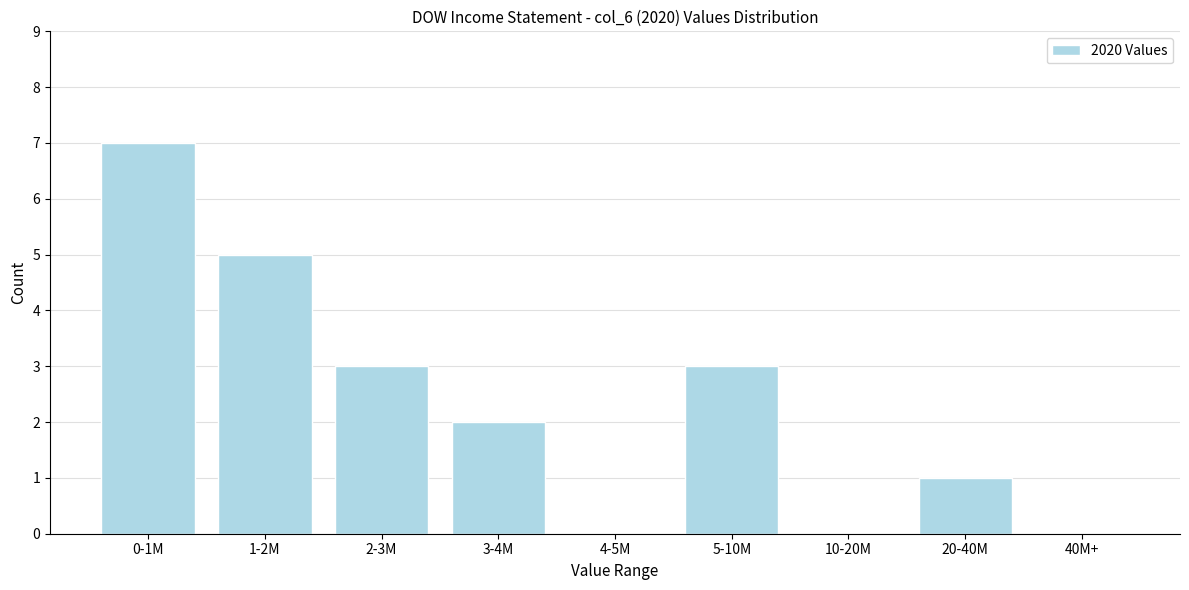

Reading left to right, what are all the values shown in this chart?

0-1M=7	1-2M=5	2-3M=3	3-4M=2	4-5M=0	5-10M=3	10-20M=0	20-40M=1	40M+=0